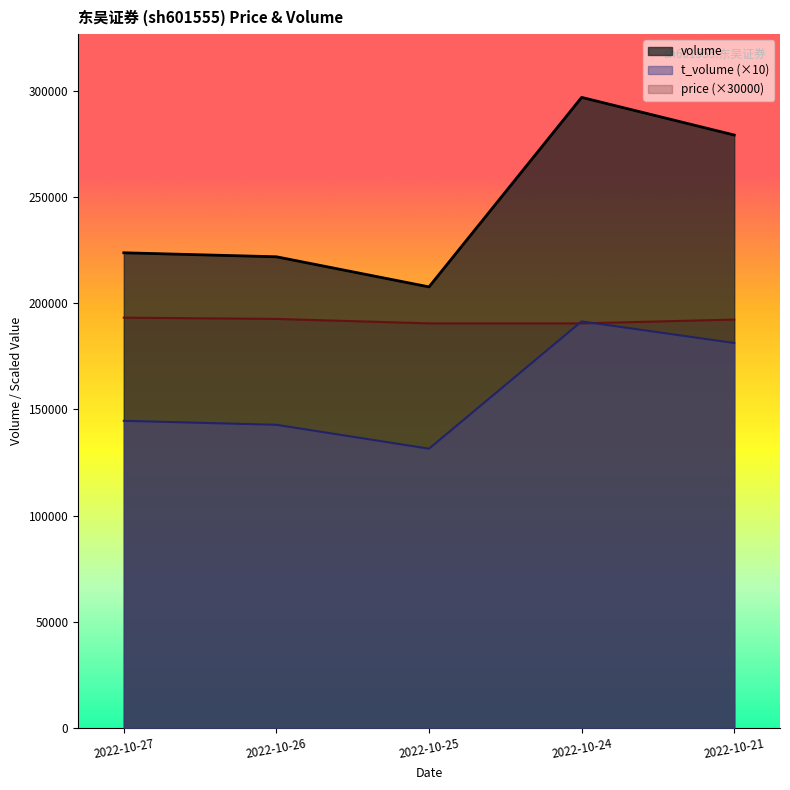

Reading left to right, list all the values displayed in this chart.

volume: 2022-10-27=223716	2022-10-26=221835	2022-10-25=207671	2022-10-24=296831	2022-10-21=279118
t_volume: 2022-10-27=144650	2022-10-26=142780	2022-10-25=131540	2022-10-24=191430	2022-10-21=181260
price: 2022-10-27=193200	2022-10-26=192600	2022-10-25=190500	2022-10-24=190500	2022-10-21=192300